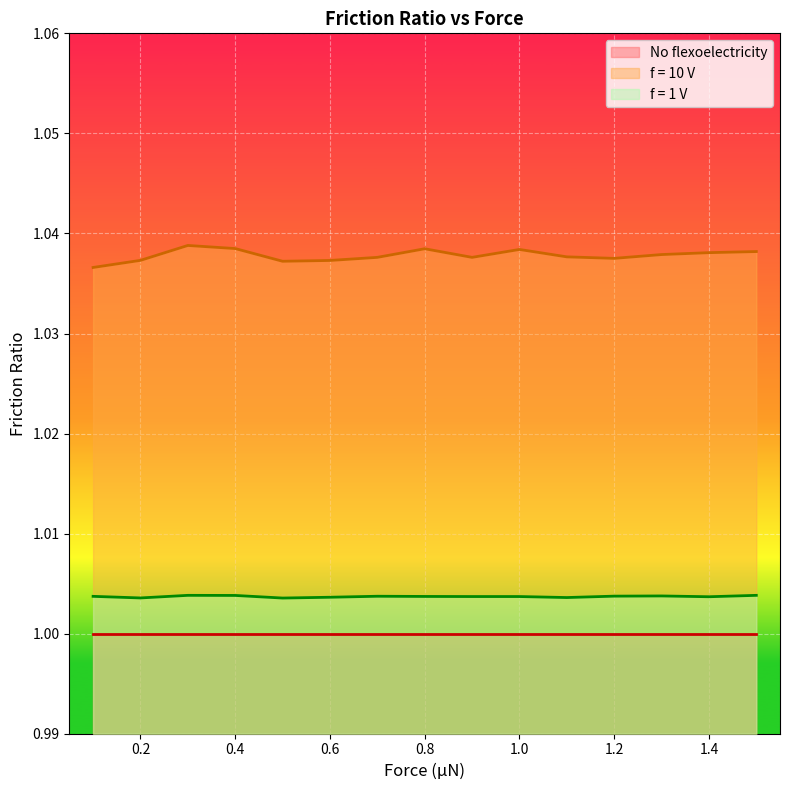

Reading left to right, extract all data points from this chart.

f = 10 V: 0.1=1.0	0.2=1.0	0.3=1.0	0.4=1.0	0.5=1.0	0.6=1.0	0.7=1.0	0.8=1.0	0.9=1.0	1.0=1.0	1.1=1.0	1.2=1.0	1.3=1.0	1.4=1.0	1.5=1.0
f = 1 V: 0.1=1.0	0.2=1.0	0.3=1.0	0.4=1.0	0.5=1.0	0.6=1.0	0.7=1.0	0.8=1.0	0.9=1.0	1.0=1.0	1.1=1.0	1.2=1.0	1.3=1.0	1.4=1.0	1.5=1.0